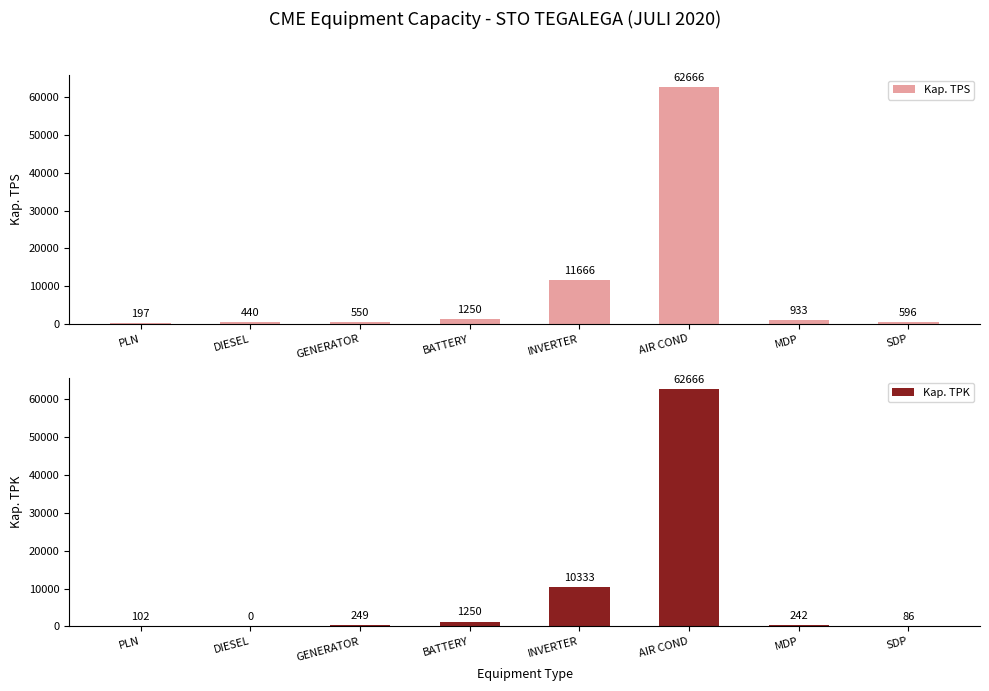

What value does the Kap. TPK series have at MDP?

242